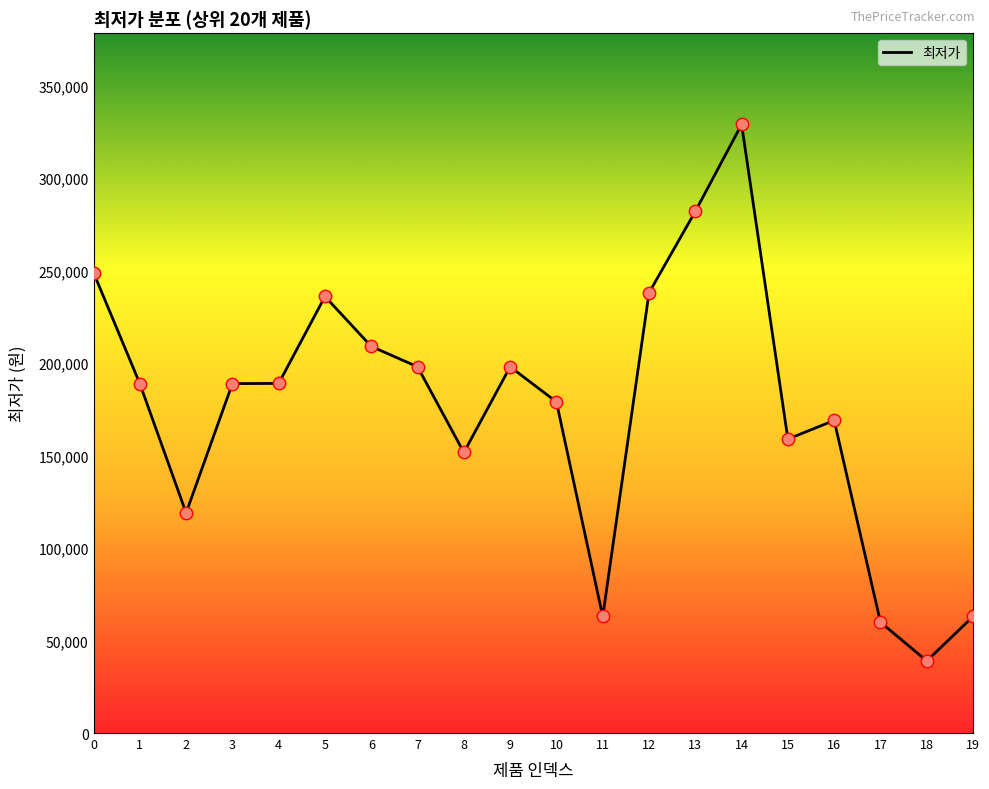

Which has a higher value, 6 or 18?

6